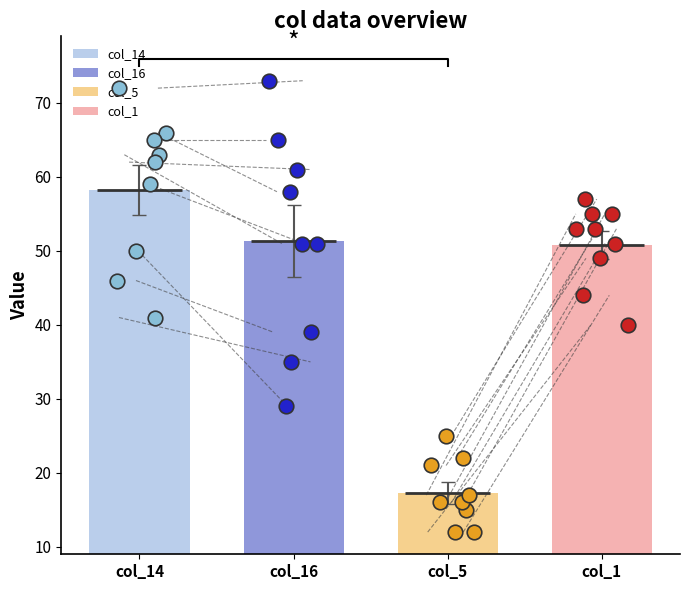

Which series contains the highest Y value?

col_16